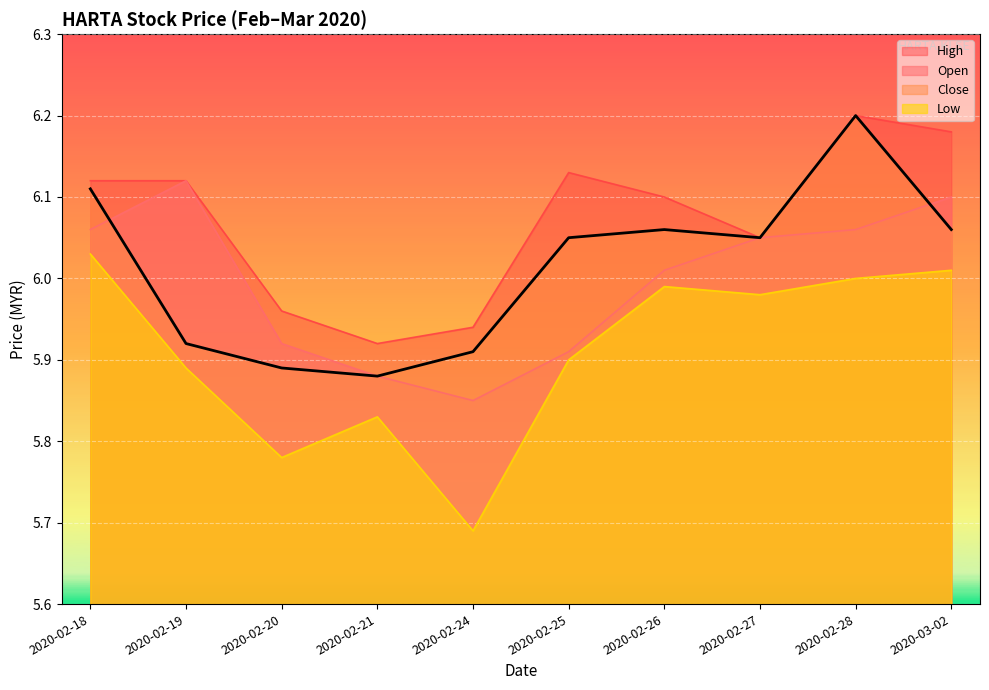

Is it true that low equals 10.0 at 2020-02-20?

False